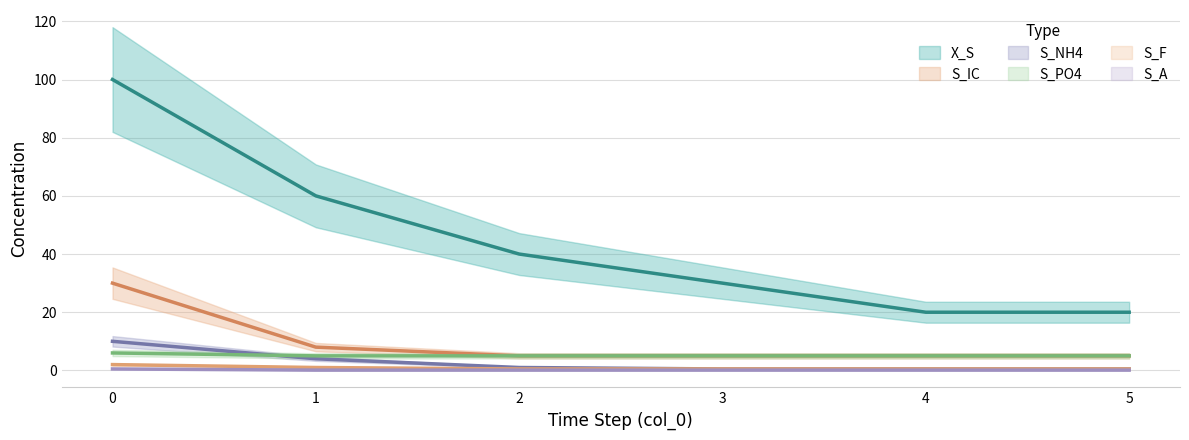

What is the greatest value displayed?

100.0